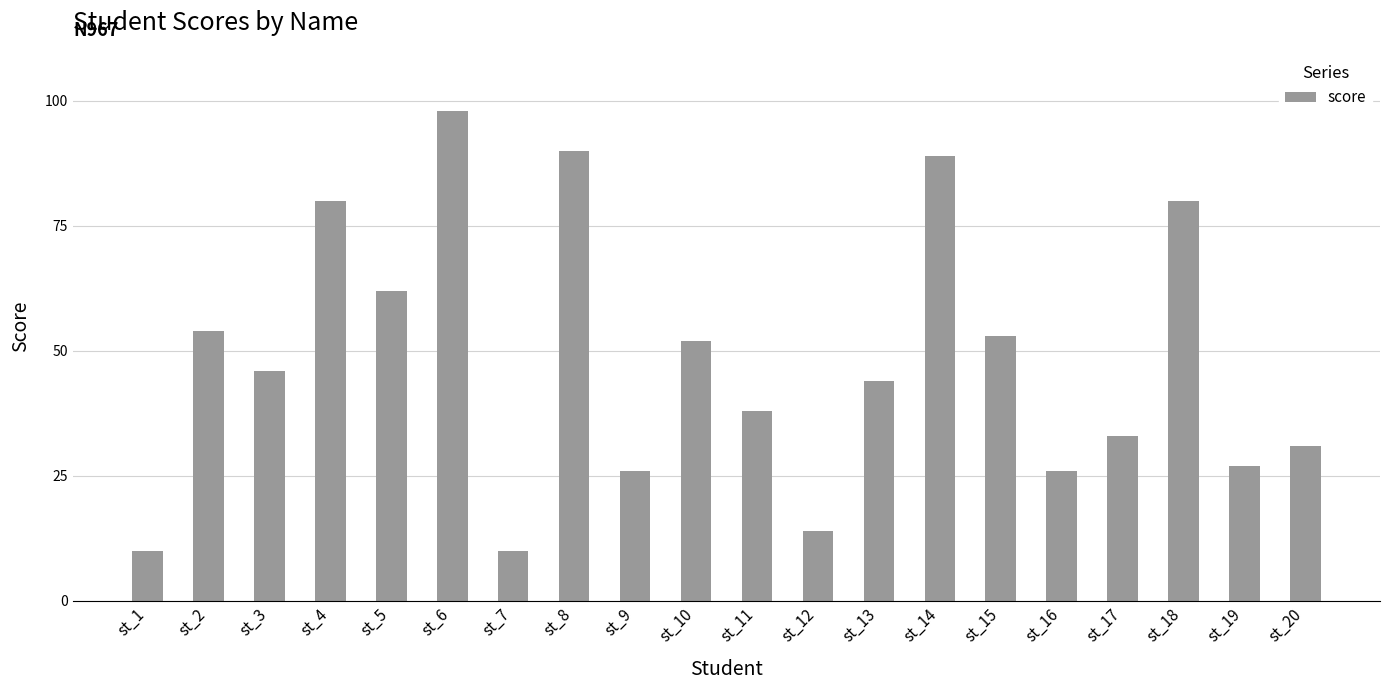

What is the difference between the maximum and minimum values?

88